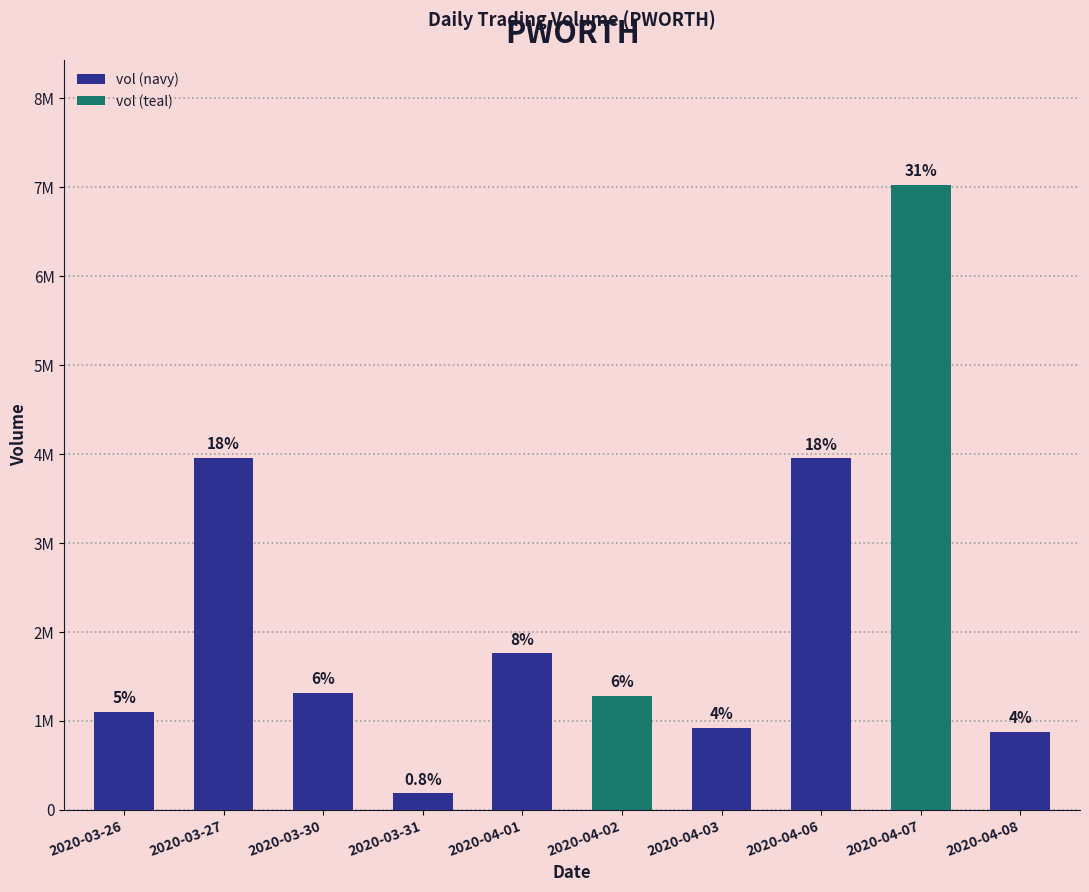

Reading right to left, transcribe all the data shown in this chart.

875200	7029800	3952100	920000	1277000	1757200	184100	1309700	3954600	1098600